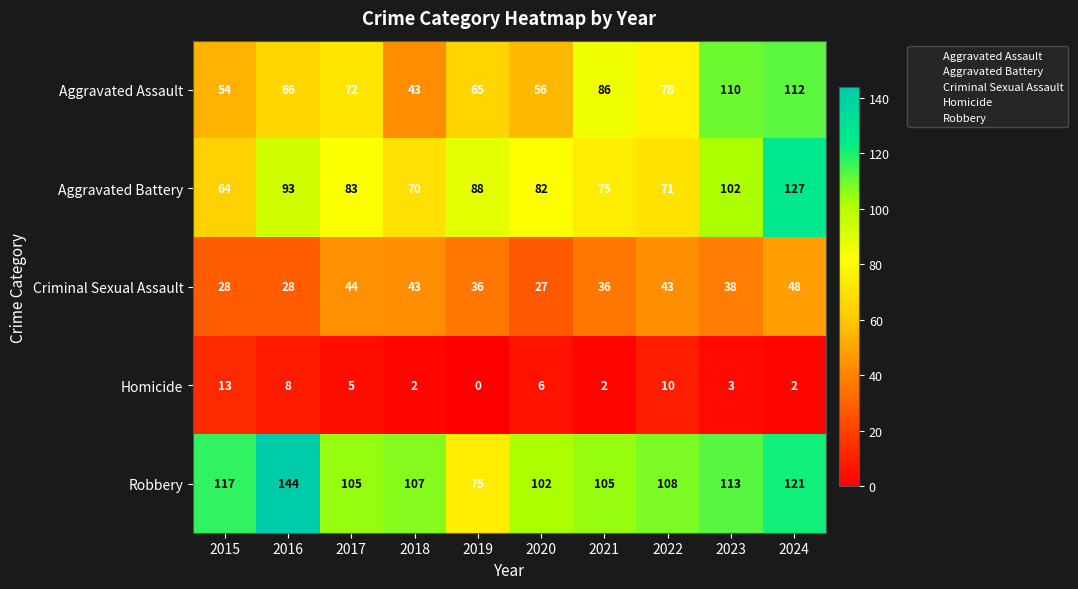

How many distinct data groups are displayed?

5